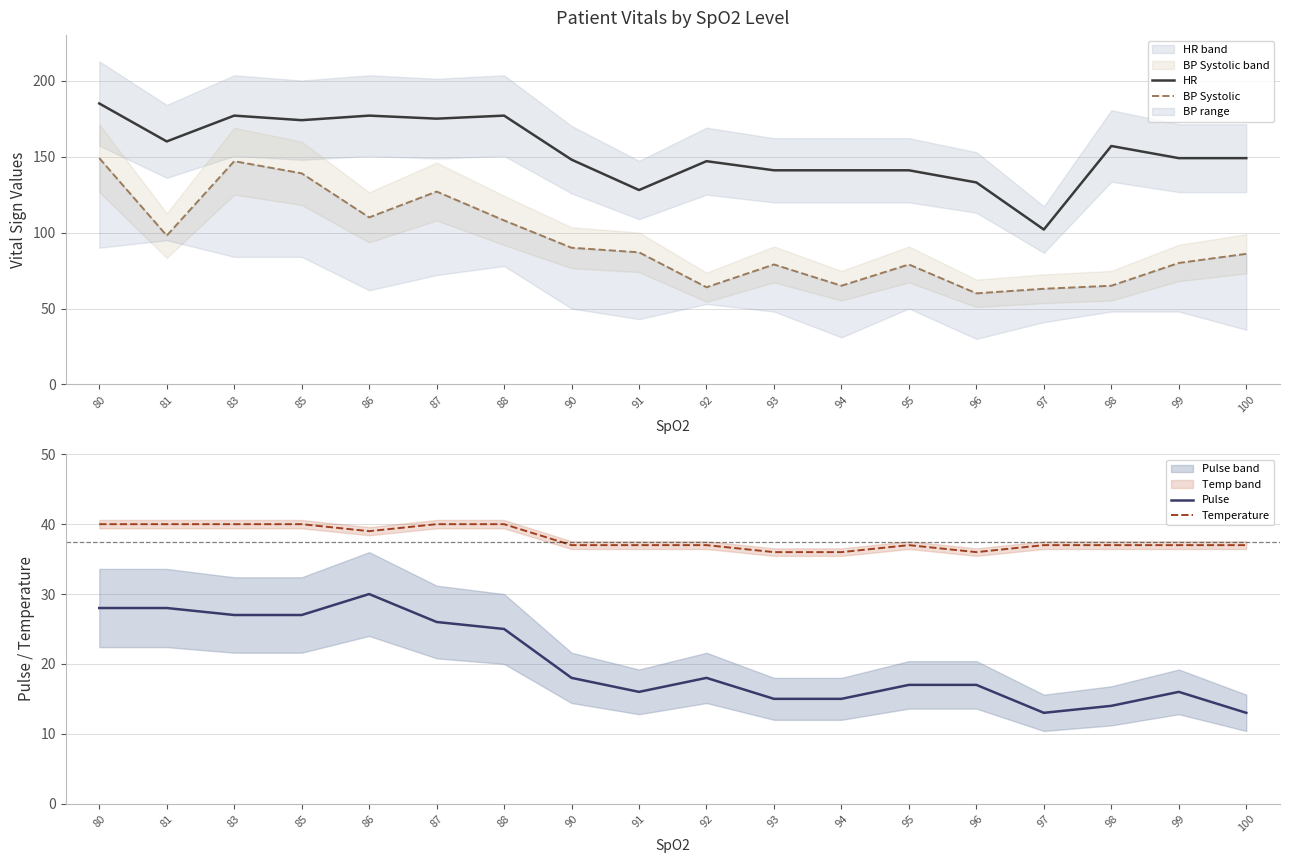

At 97, list the series in order from largest to smallest.

HR, BP Systolic, Temperature, Pulse